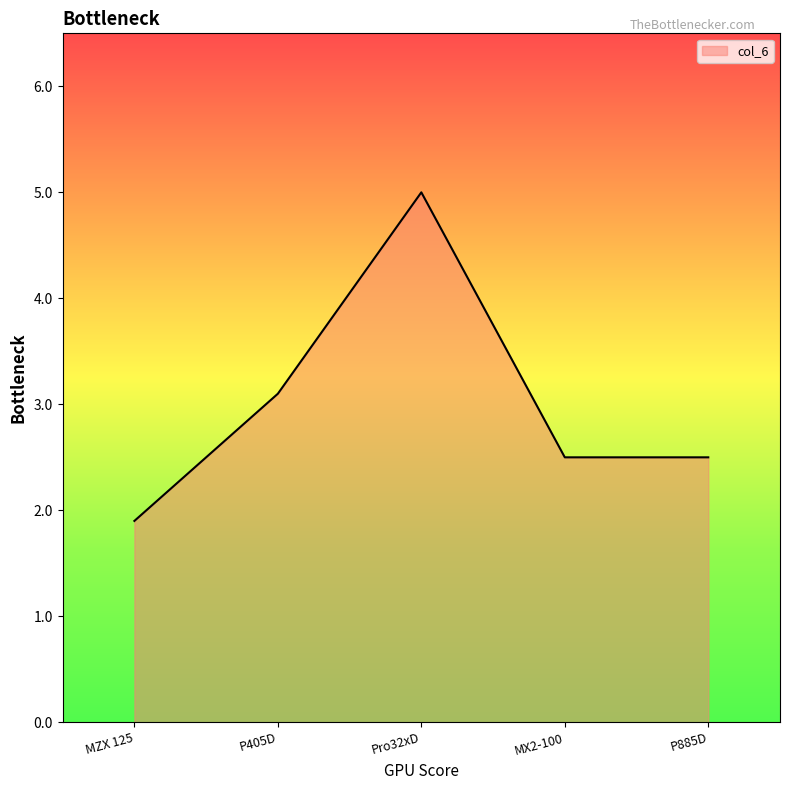

What is the sum of the values at P405D and Pro32xD?

8.1